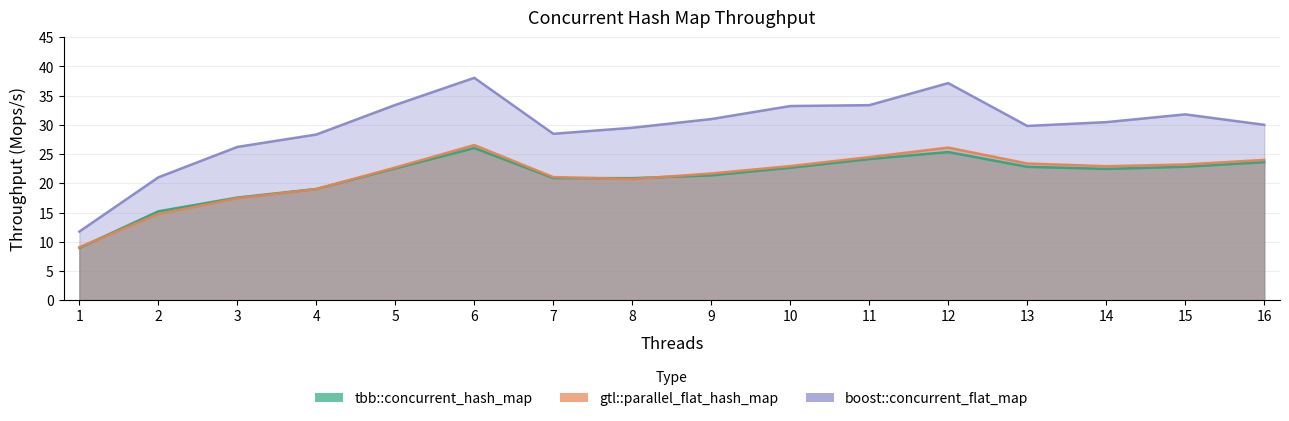

What is the highest value of the boost::concurrent_flat_map series?

38.1